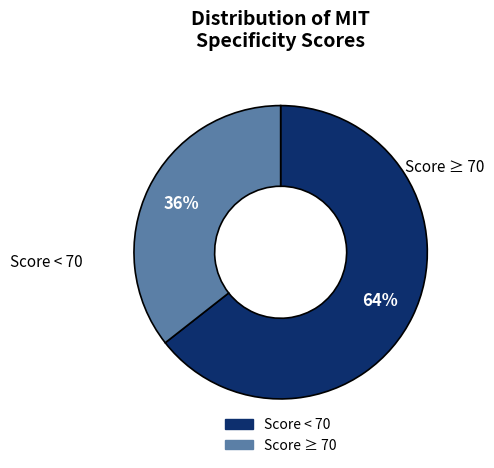

Is there a majority slice in this chart?

Yes